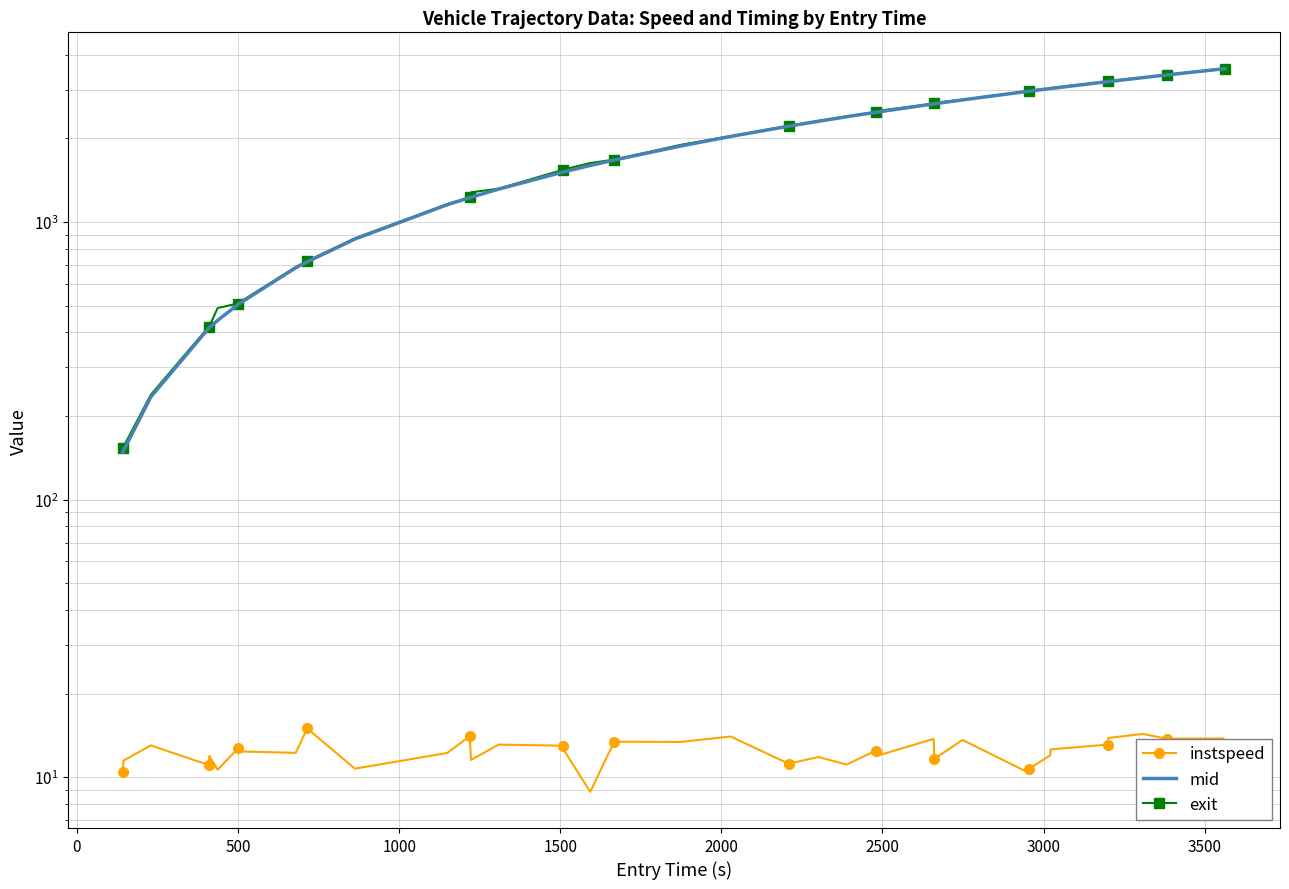

Where does the instspeed series first go above 12?

500